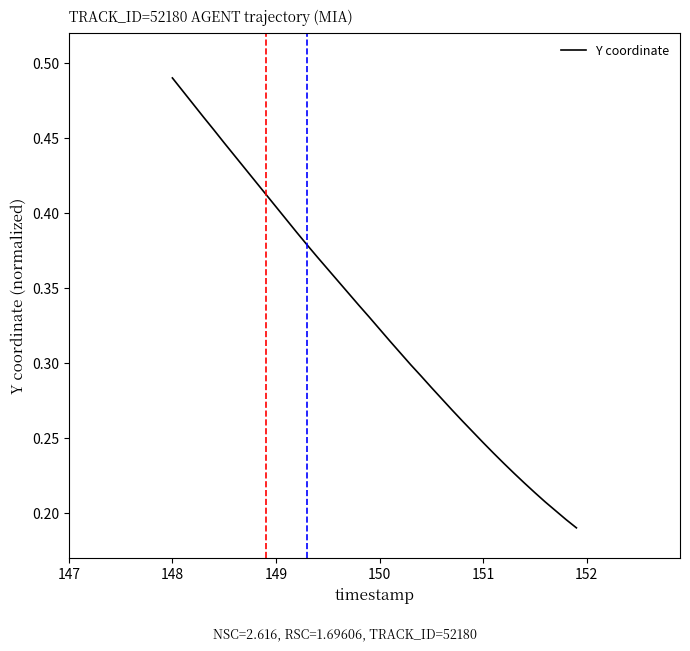

Does the chart display data point markers on the line(s)?

No